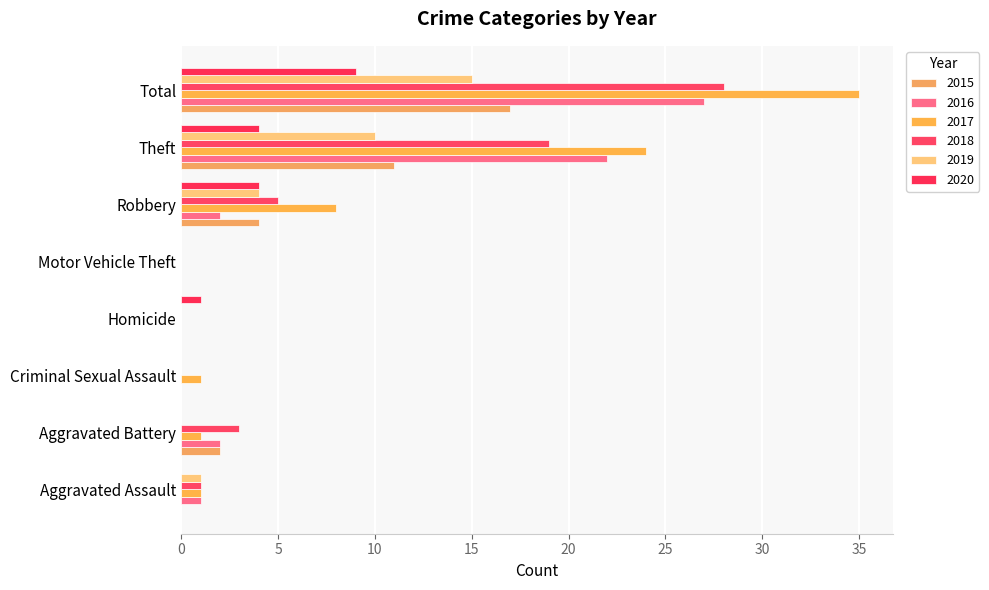

How many series are shown in this chart?

6